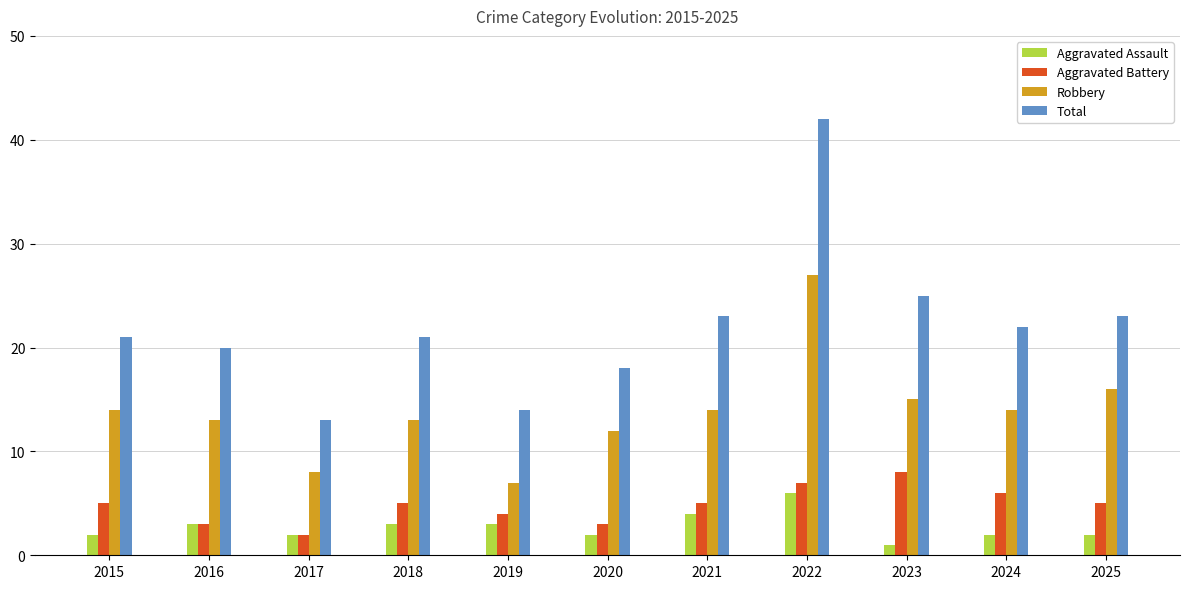

Is it true that Robbery equals 40 at 2022?

False